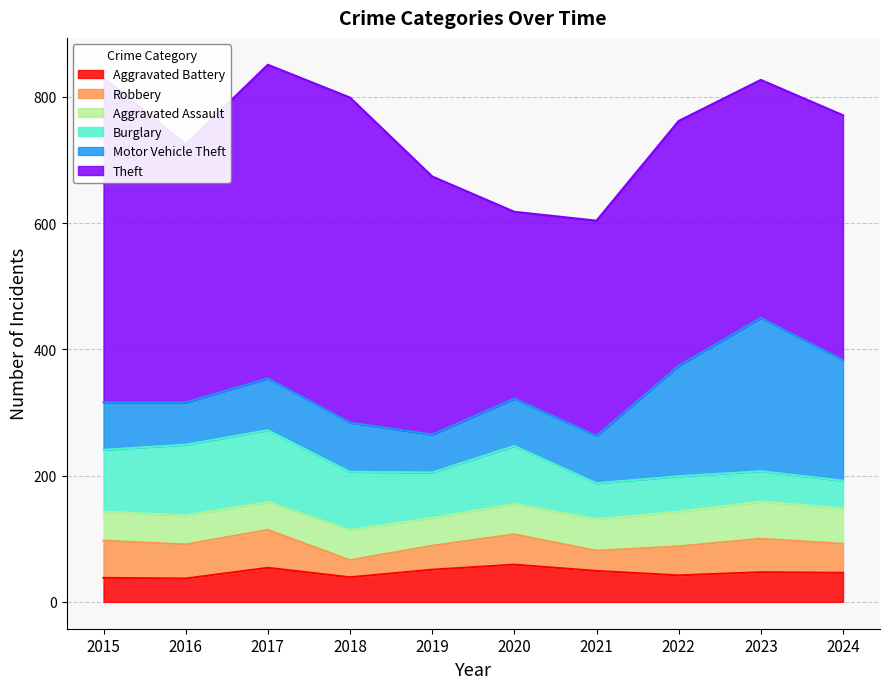

Is it true that Aggravated Battery equals 14 at 2022?

False